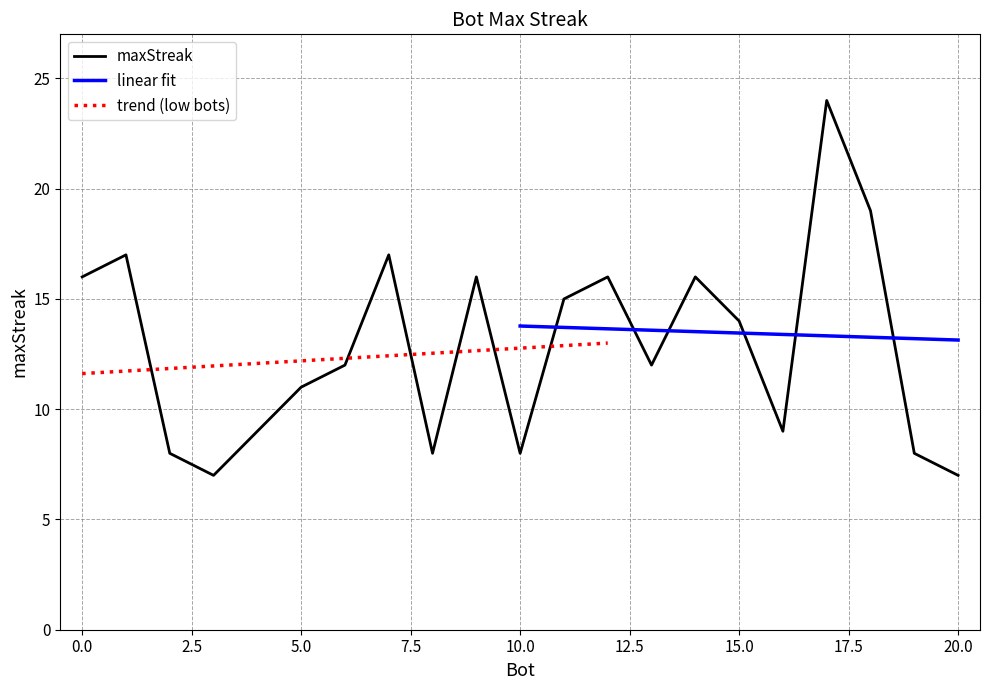

What is the maximum value for maxStreak?

24